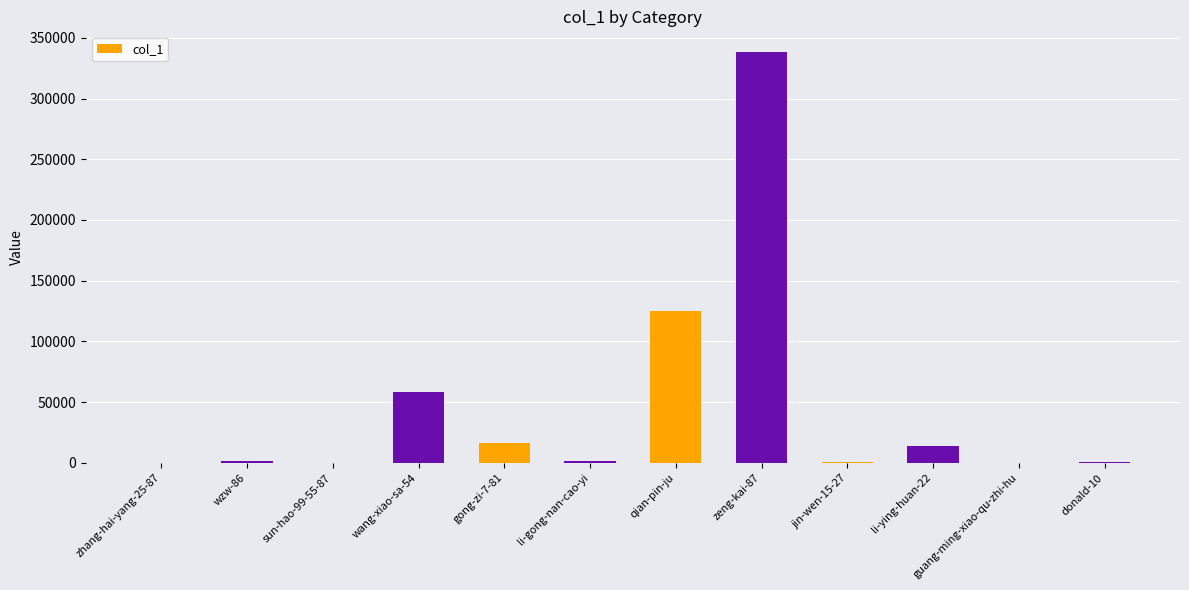

Are the bars horizontal?

No